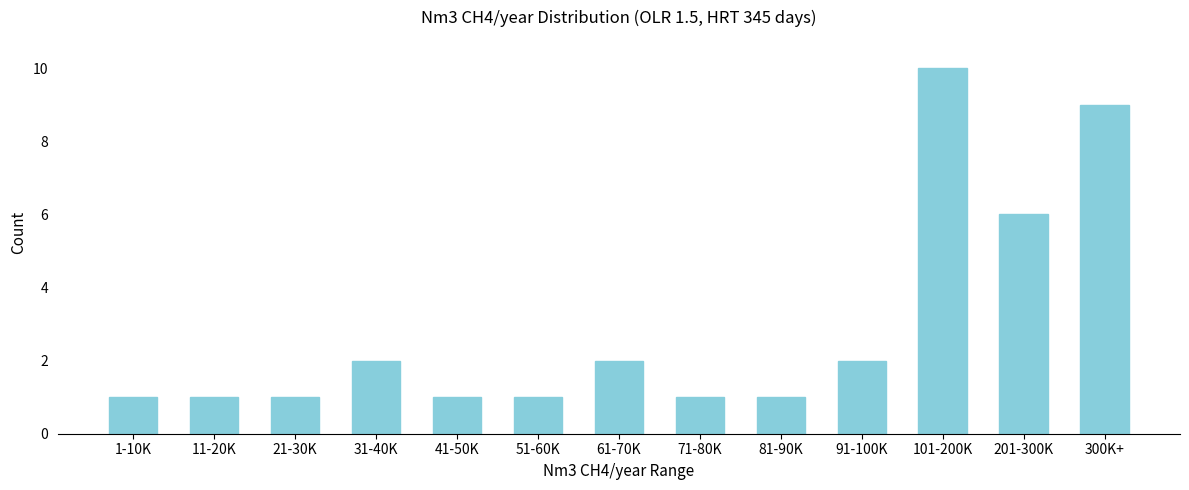

Reading right to left, transcribe all the data shown in this chart.

9	6	10	2	1	1	2	1	1	2	1	1	1